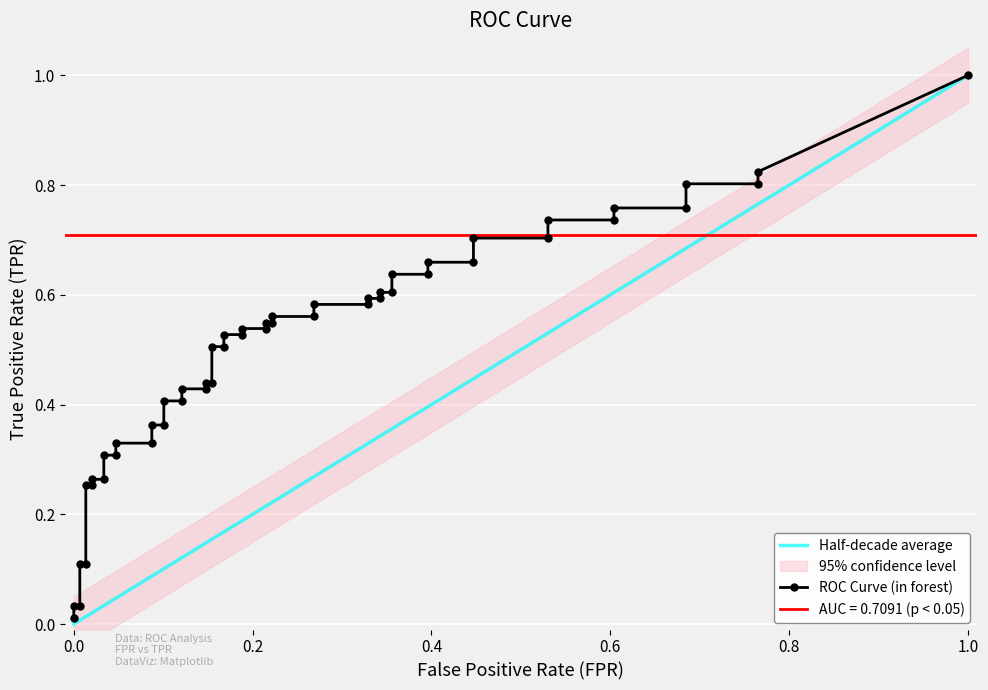

What is the label of the 16th point from the left?

15